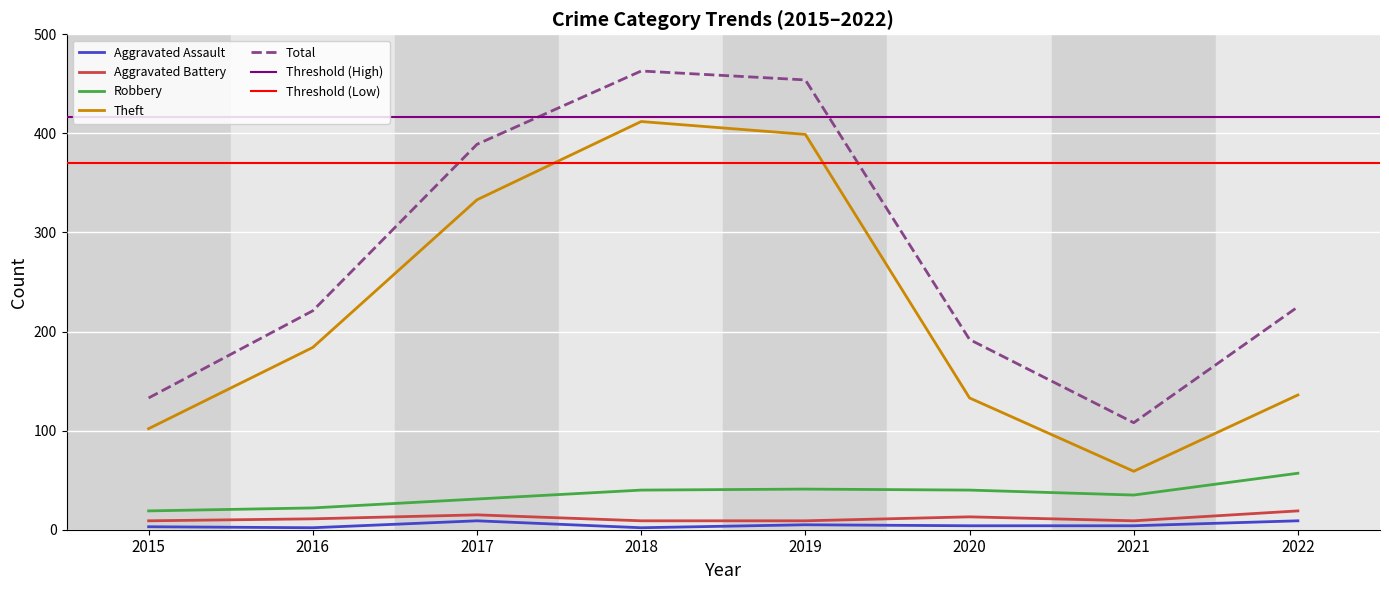

What is the value of the Aggravated Assault point at the 8th from the left?

9